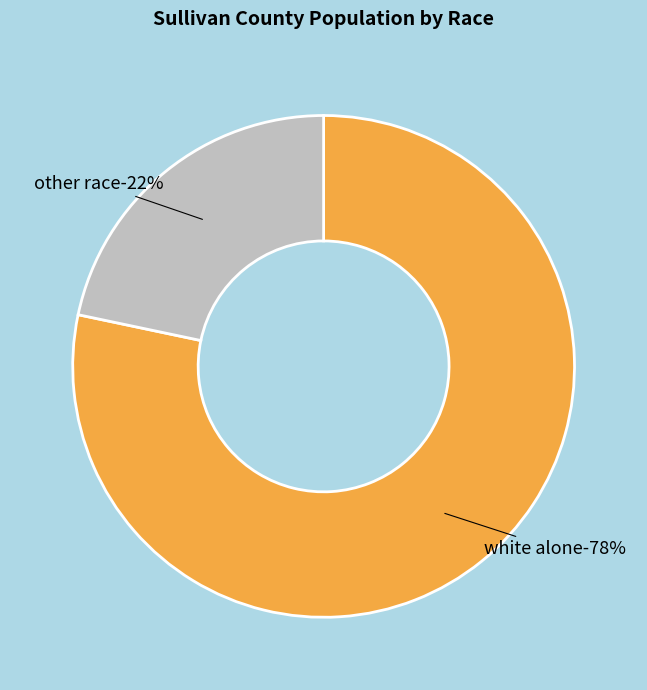

Which category has the biggest portion of the pie?

white alone